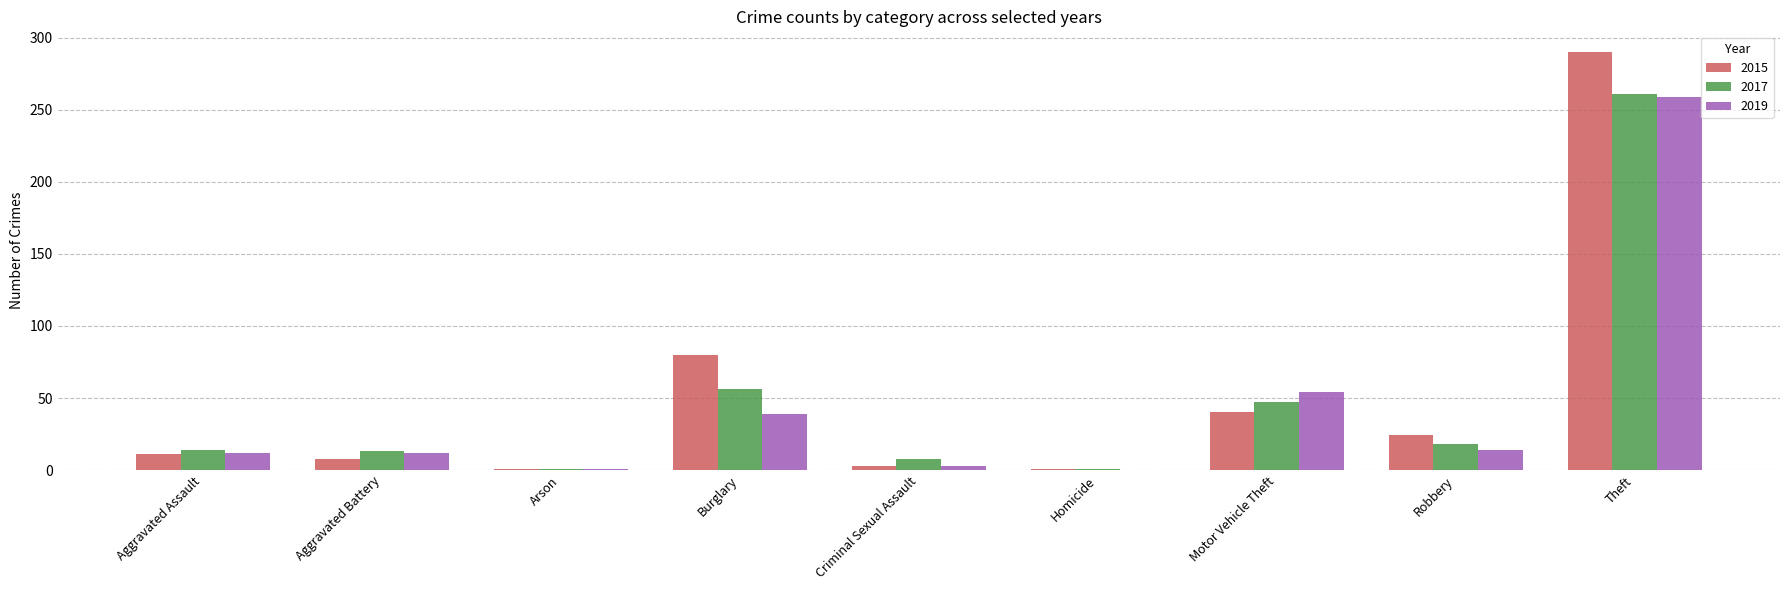

How many distinct data groups are displayed?

3